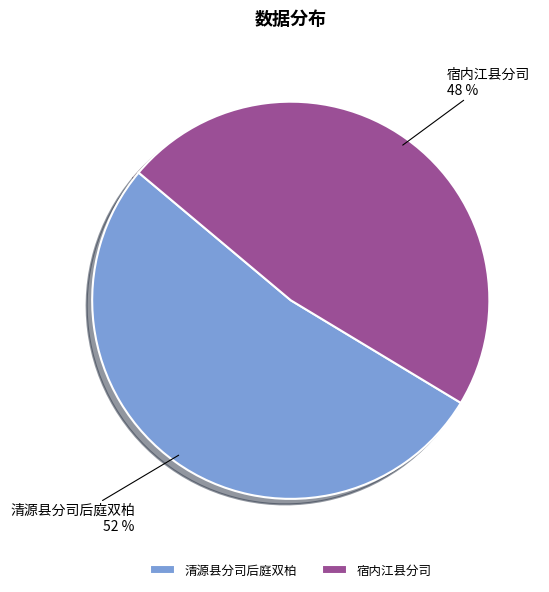

Which slice is the largest?

清源县分司后庭双柏